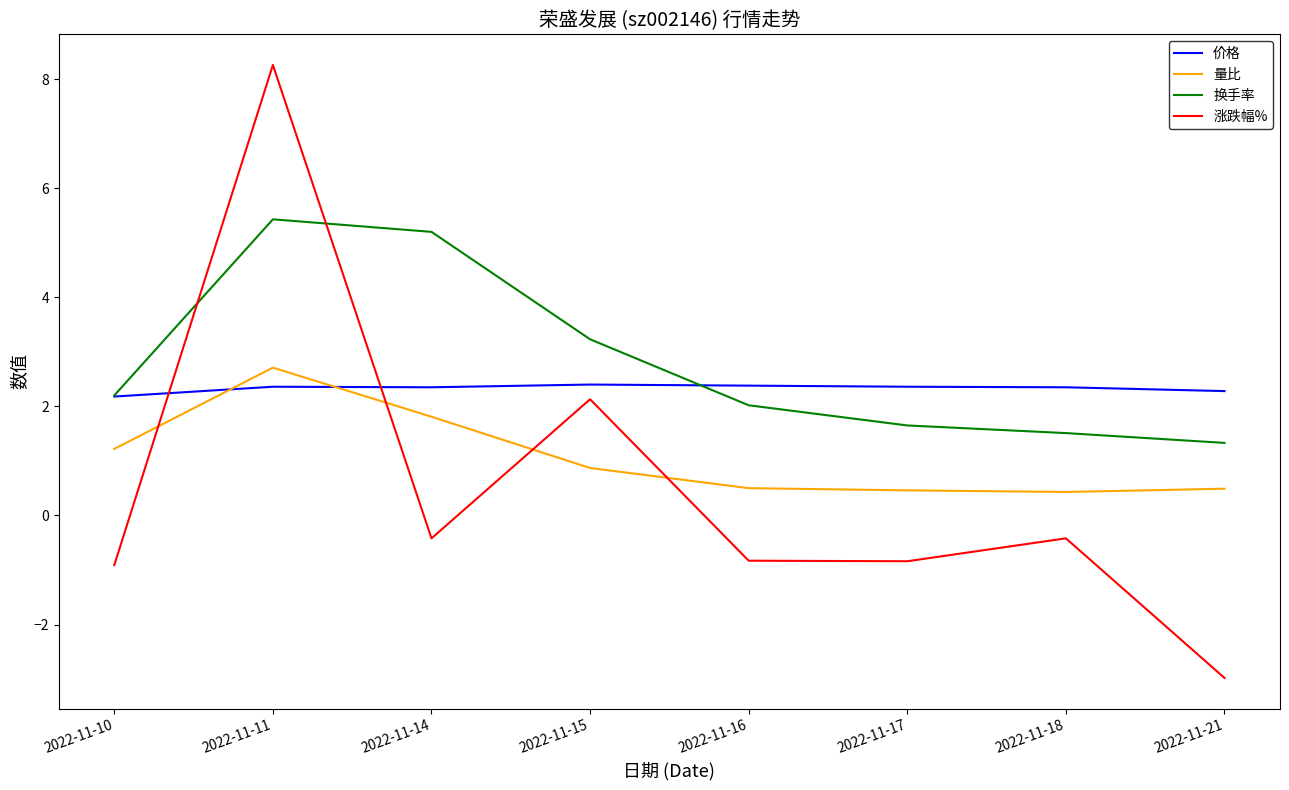

How many intersections are there between 量比 and 涨跌幅%?

4